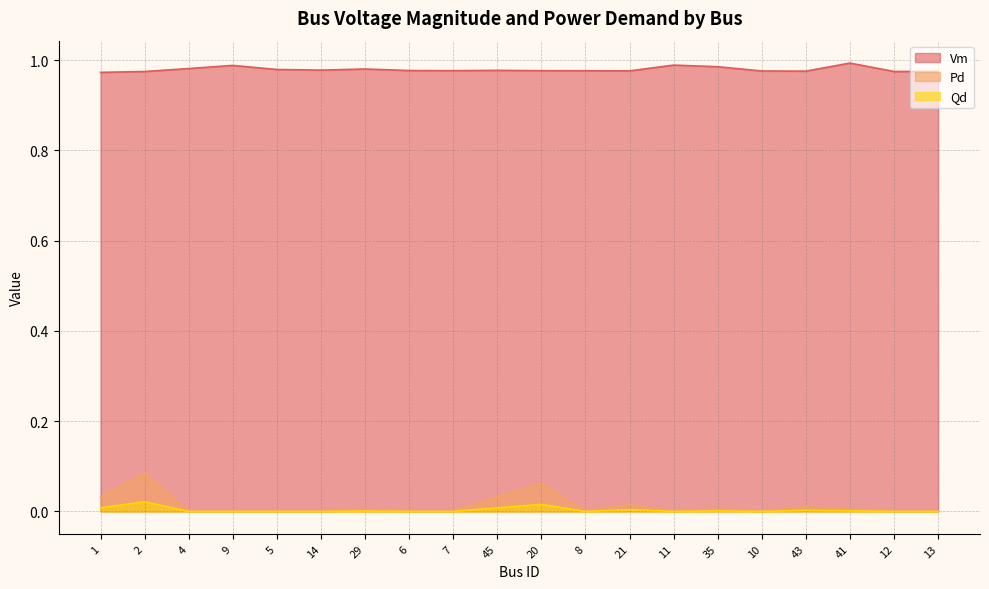

Rank the series at 29 from highest to lowest value.

Vm, Pd, Qd